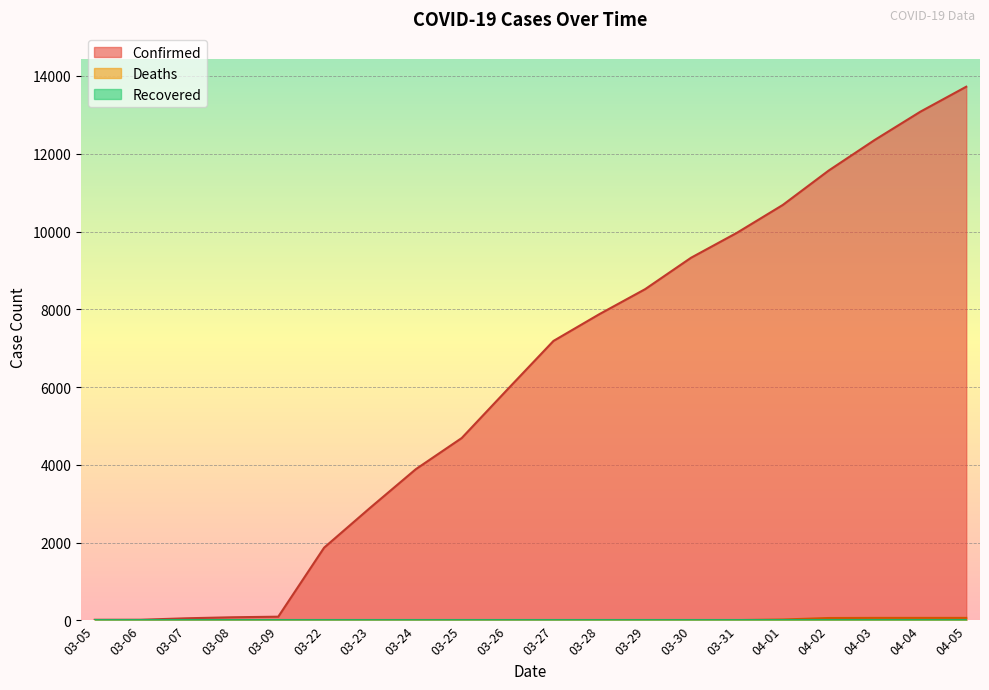

How many lines are shown in the chart?

3